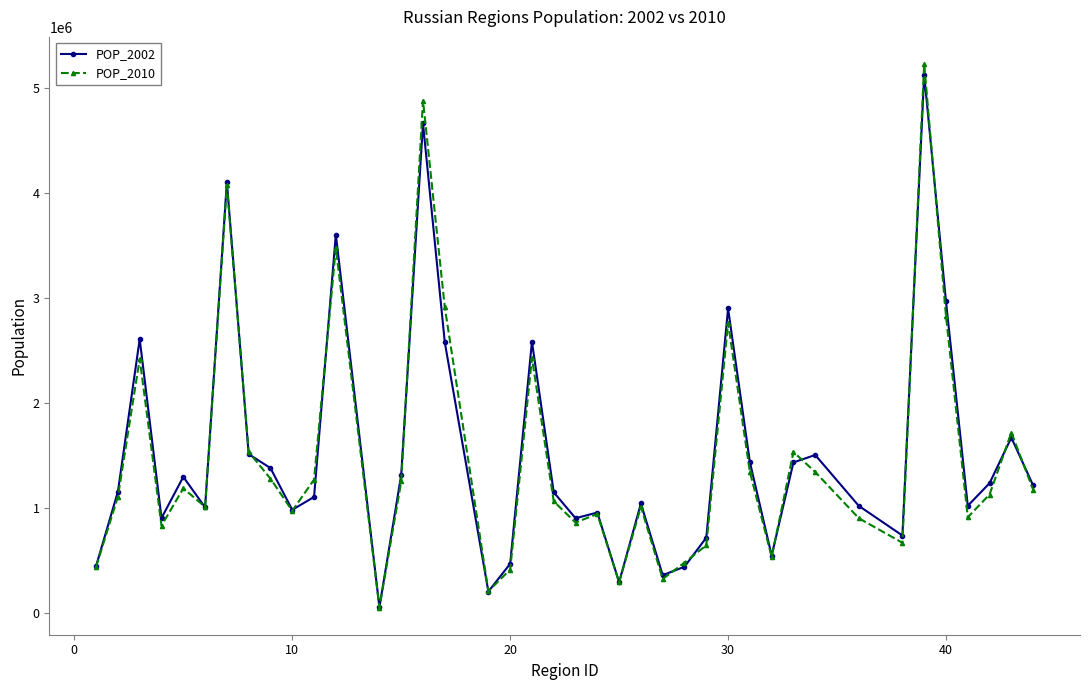

Which series has the widest spread of values?

POP_2010